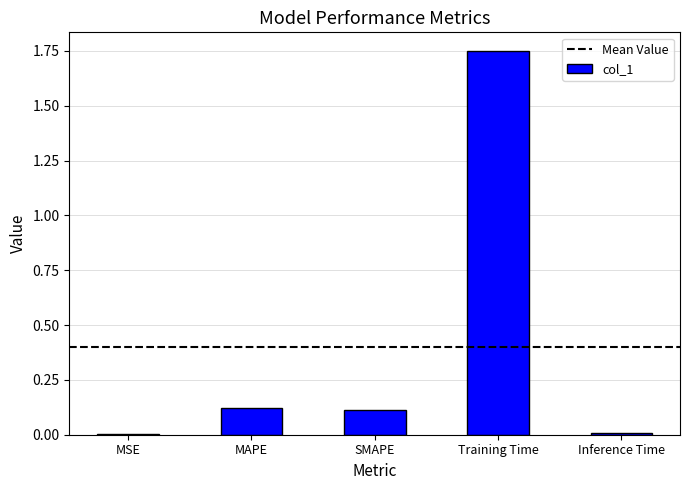

What is the sum of all values?

2.0